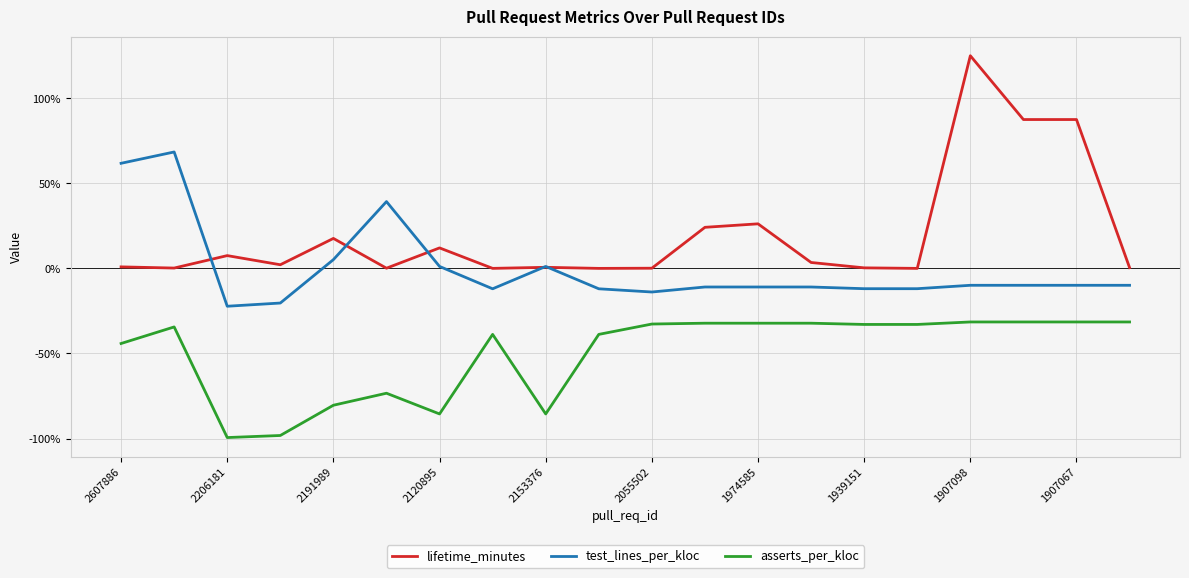

What is the lowest value of the asserts_per_kloc series?

-99.4